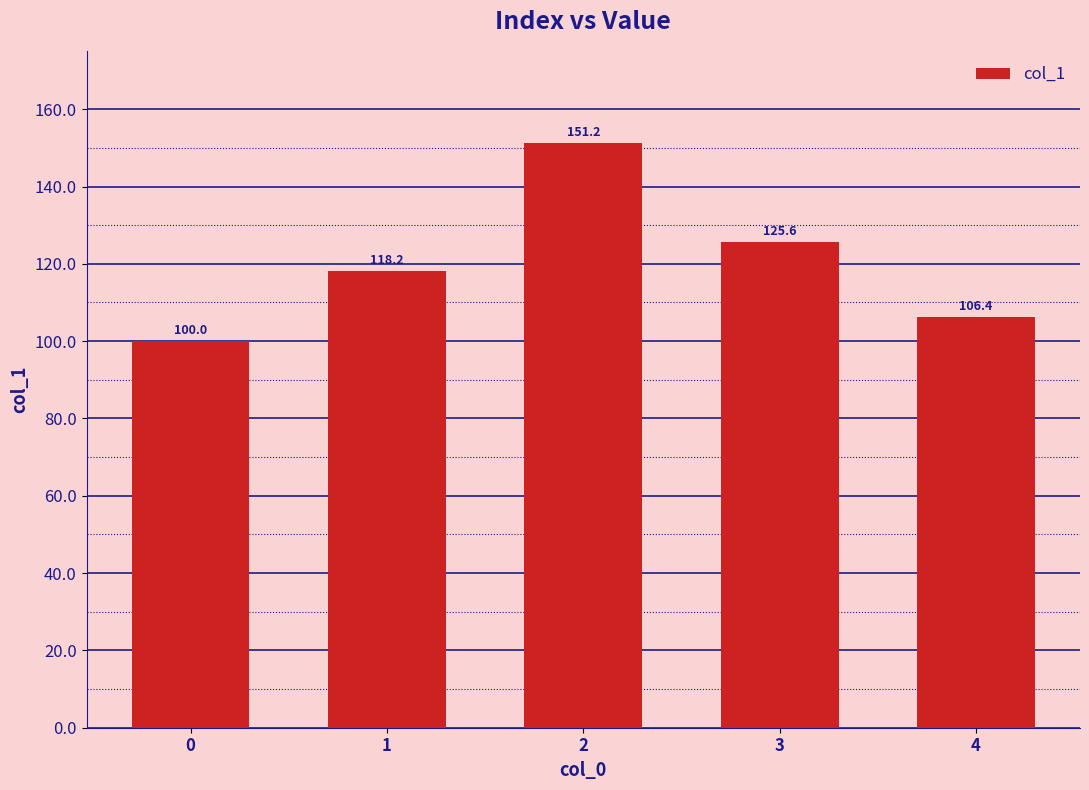

How many bars are there in total?

5